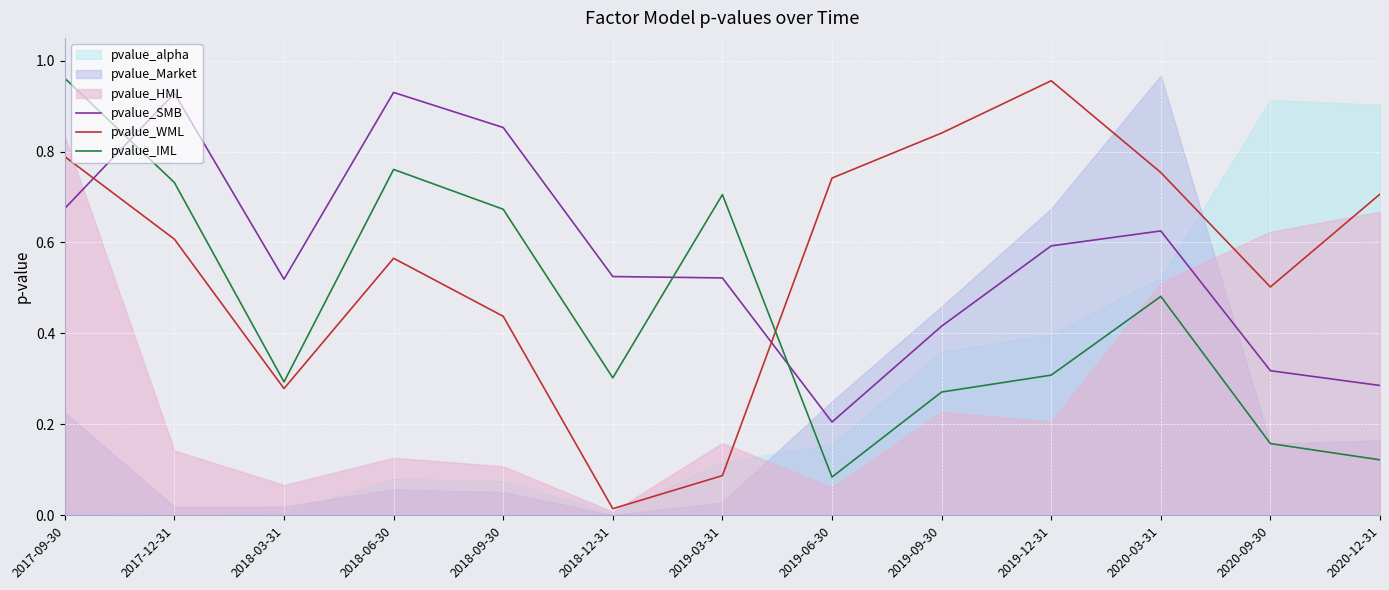

Is it true that pvalue_WML equals 0.4 at 2018-06-30?

False